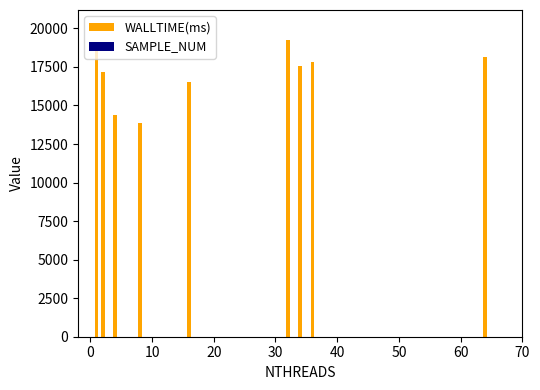

How many bars are there in total?

18